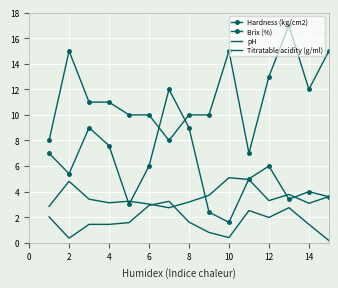

Where does the pH series first go above 3?

2